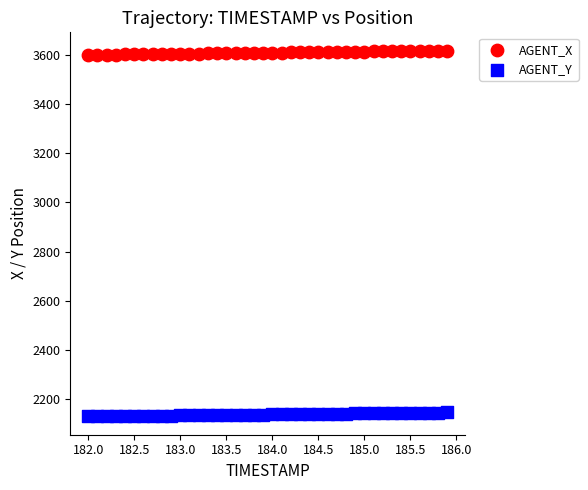

Across all data points, what is the range of X values (max minus min)?

3.9